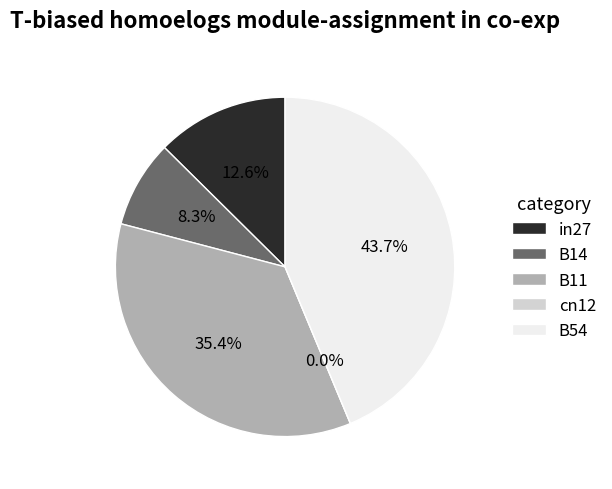

Rank the categories by value from lowest to highest.

cn12, B14, in27, B11, B54